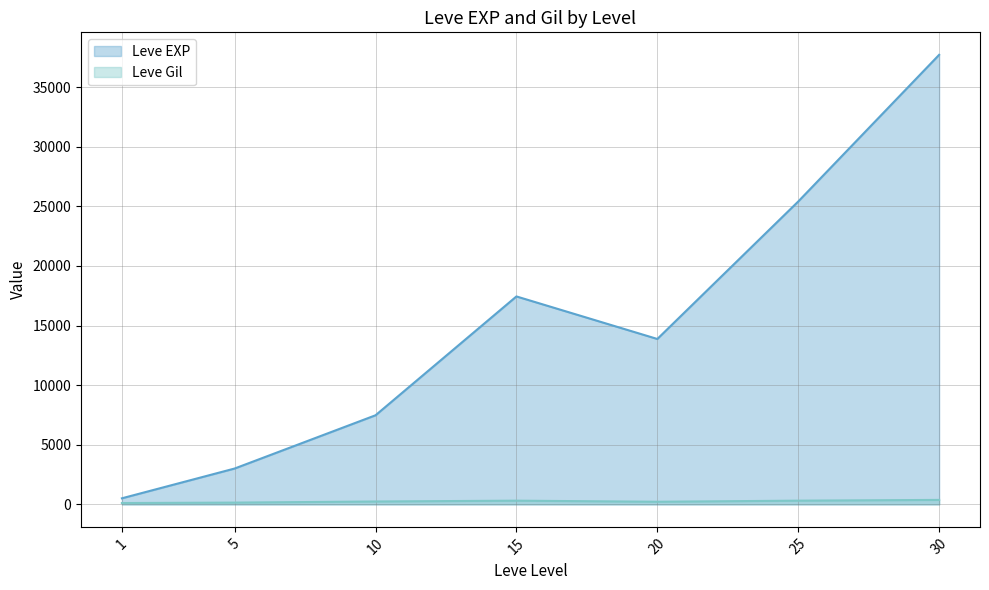

The value of Leve EXP at 10 is 7475.0. True or false?

True